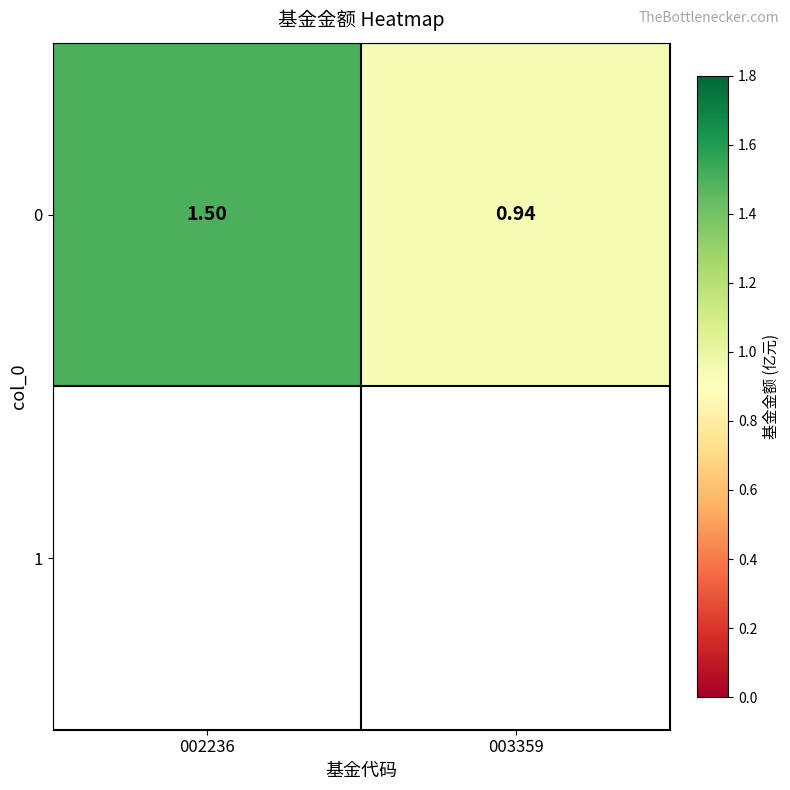

List the labels in order of value, largest first.

002236, 003359